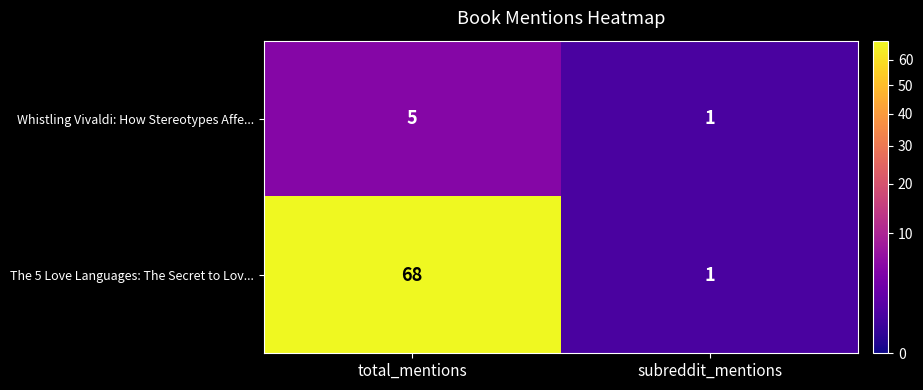

Which category has the highest value in the The 5 Love Languages: The Secret to Lov... series?

total_mentions